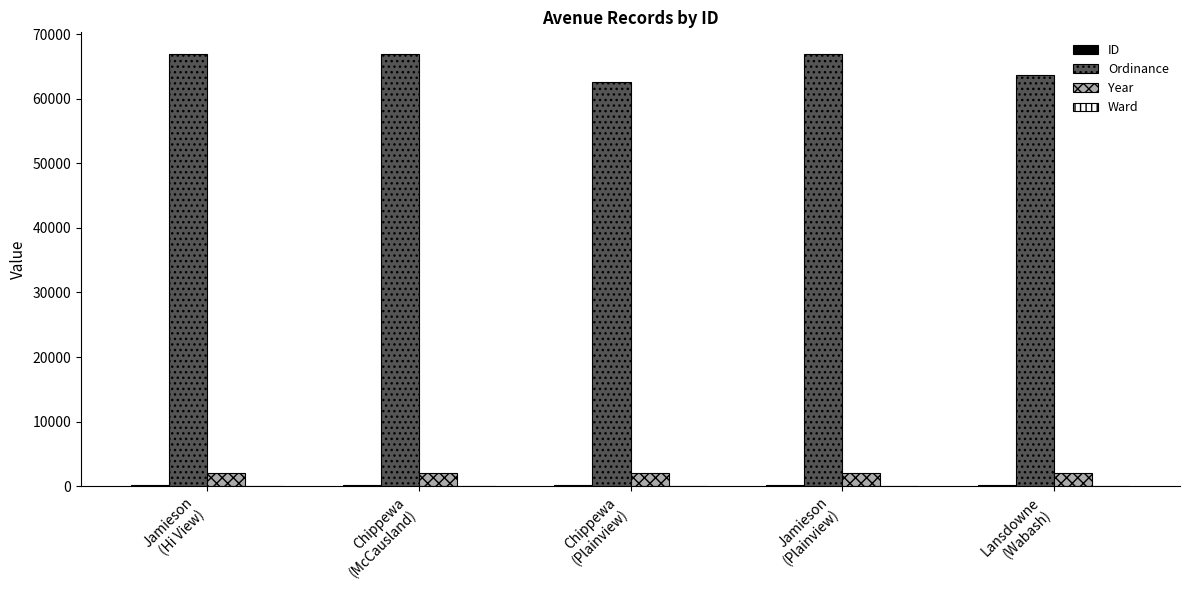

What is the maximum value for Year?

2005